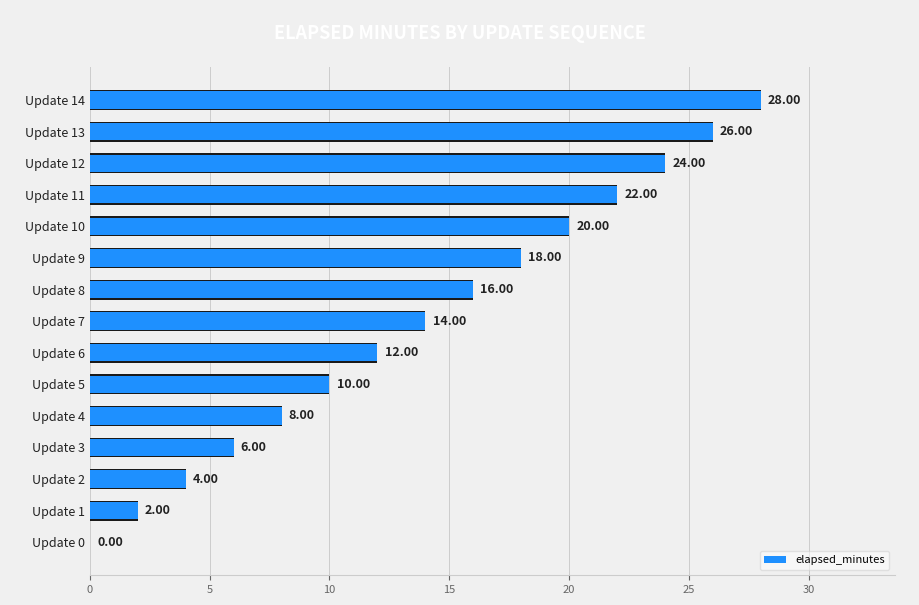

What is the value of the 14th bar from the left?

26